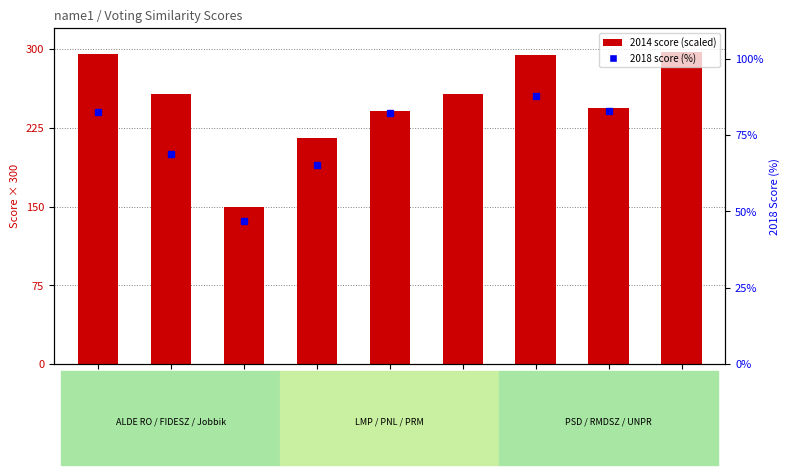

Which category has the highest value across all series?

UNPR